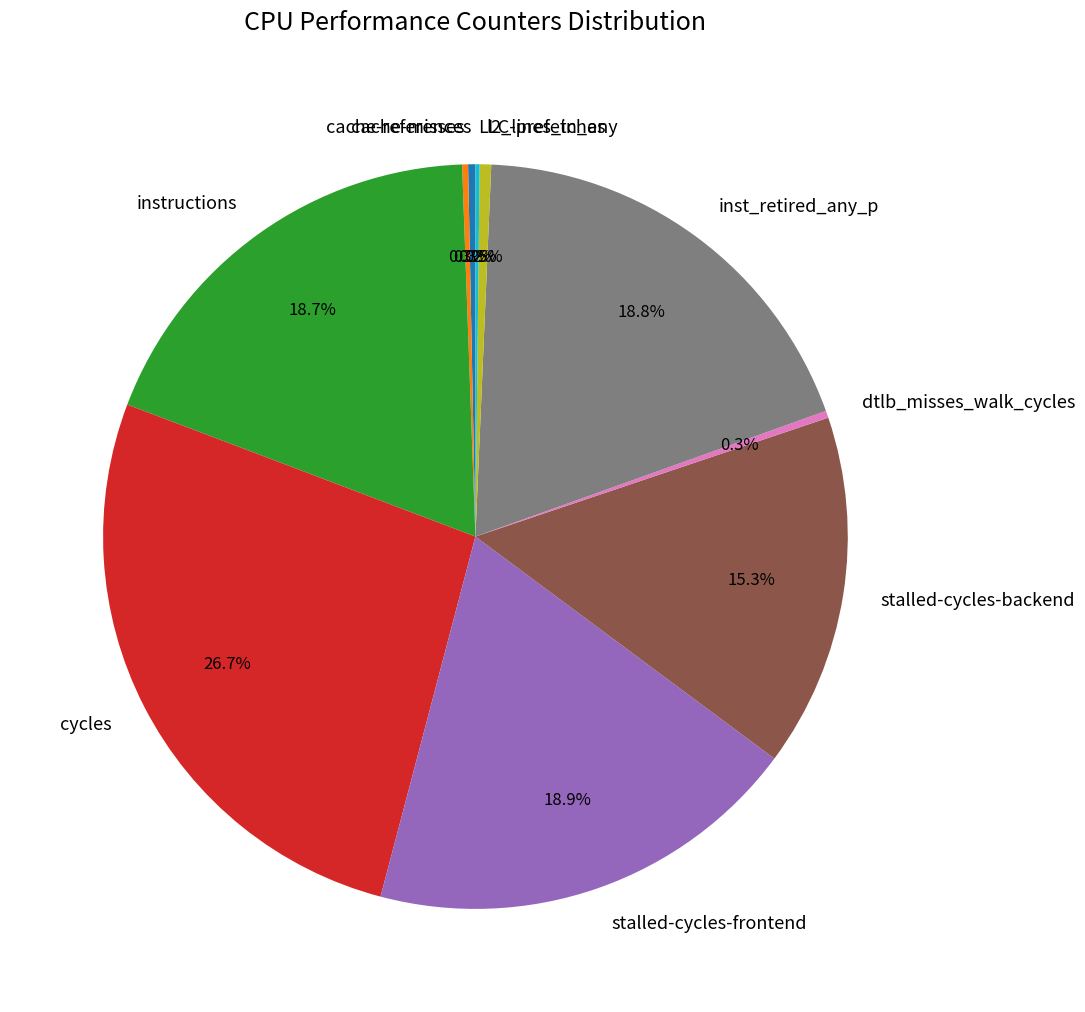

Which slice is the largest?

cycles